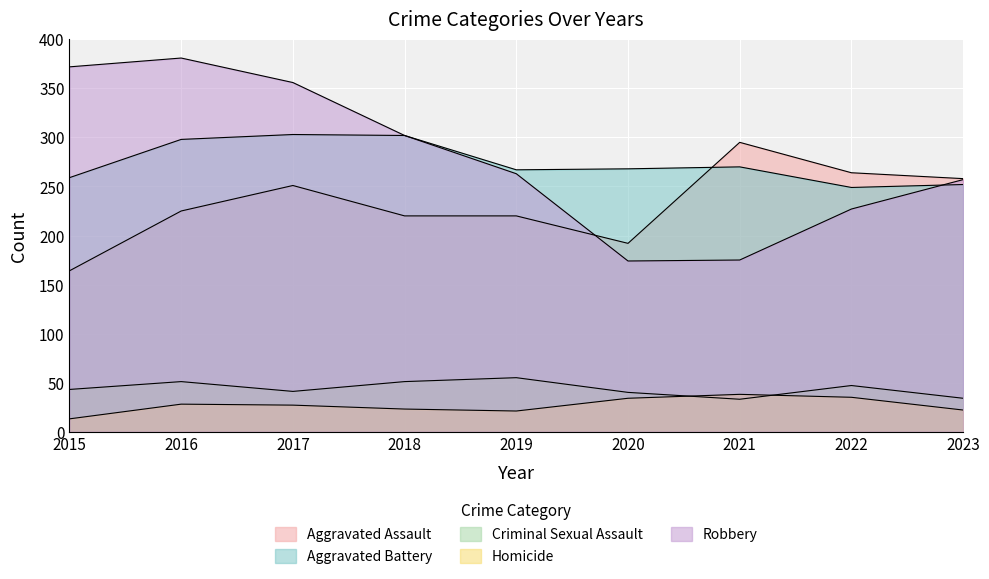

What are all the series names shown in the legend?

Aggravated Assault, Aggravated Battery, Criminal Sexual Assault, Homicide, Robbery